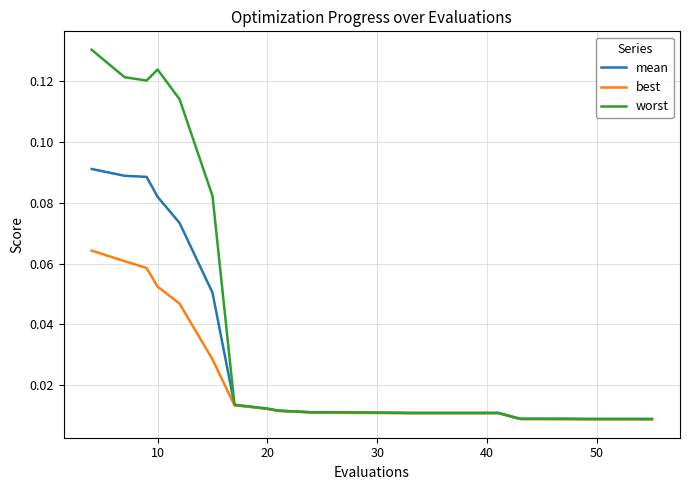

Which series has the largest total across all categories?

worst